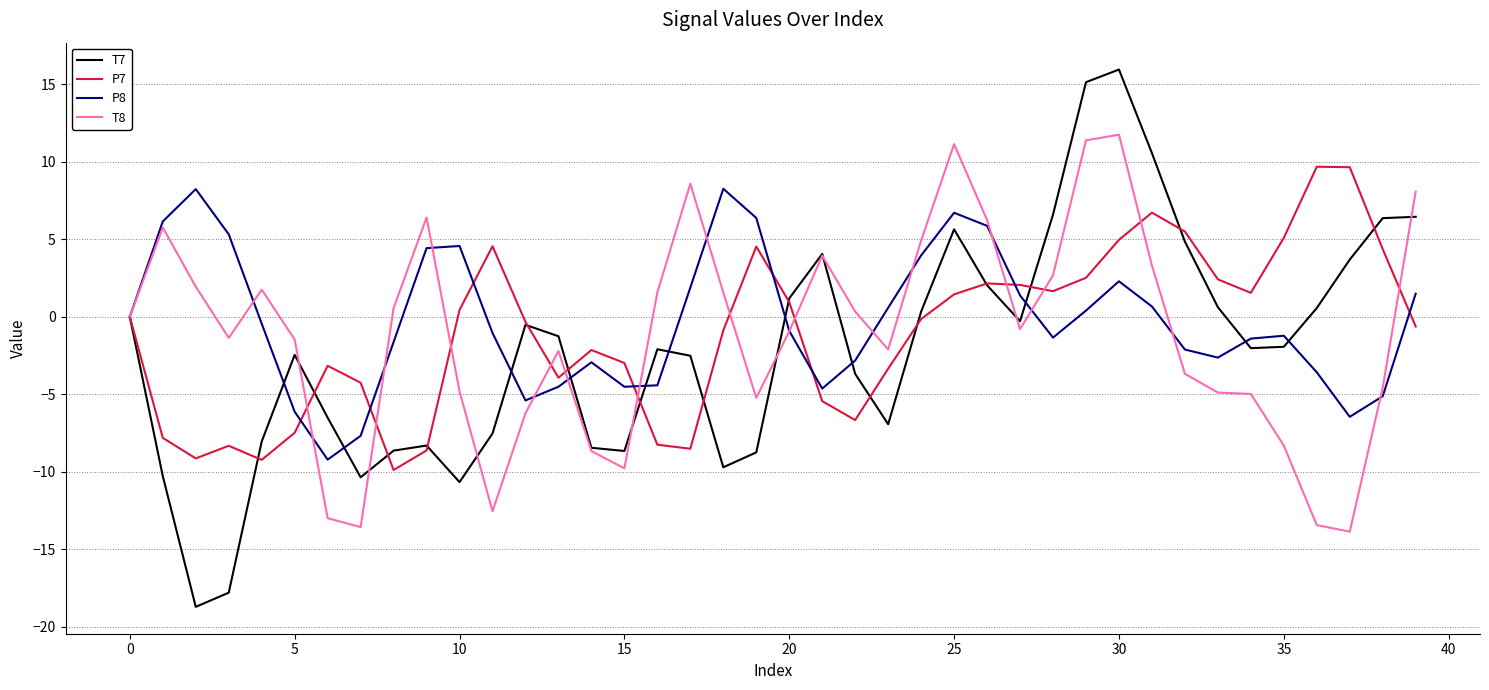

Which series has the widest spread of values?

T7